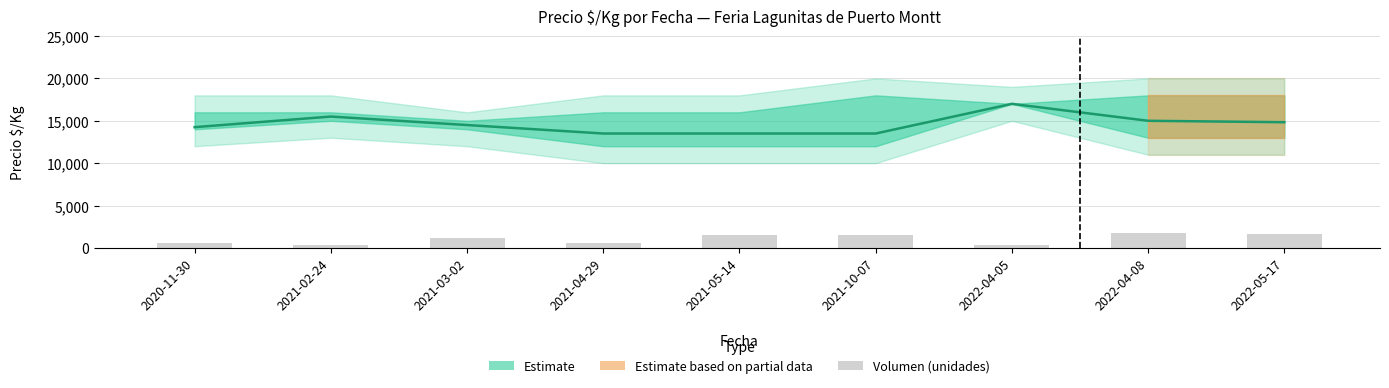

How many bars are there in total?

9